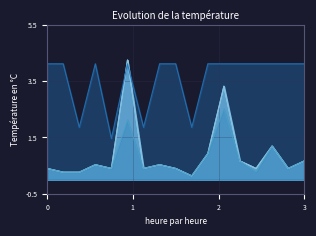

Which series ends up on top after the final intersection of Arrieta et al.:EXAM and VARCOP_DISABLE:EXAM?

Arrieta et al.:EXAM